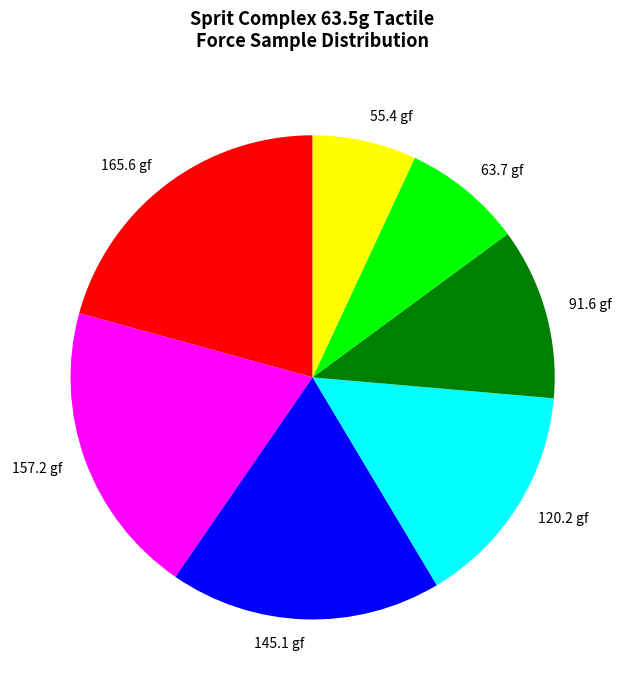

Is there a majority slice in this chart?

No